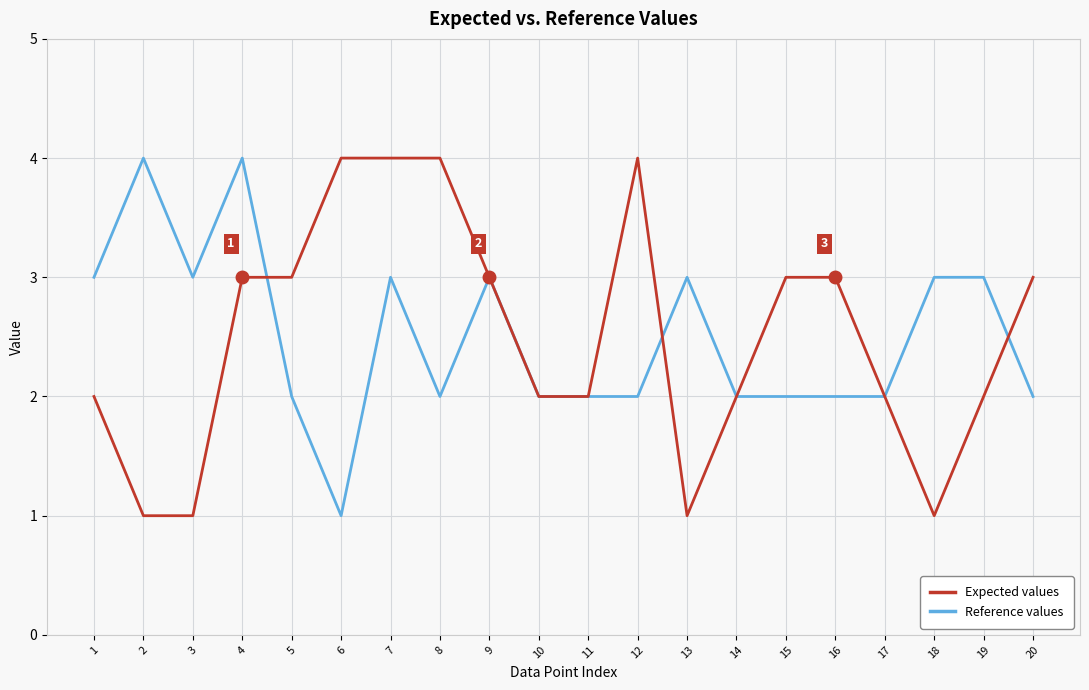

What is the total value across all series at 19?

5